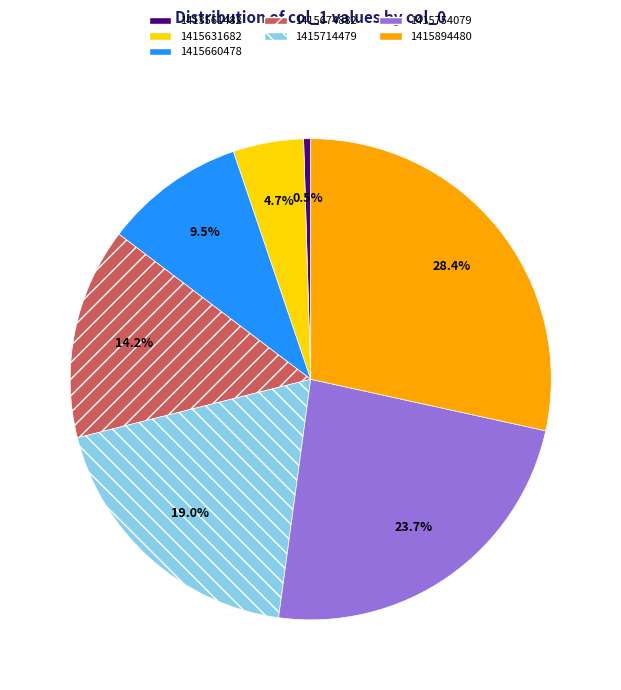

How many segments does this pie chart have?

7